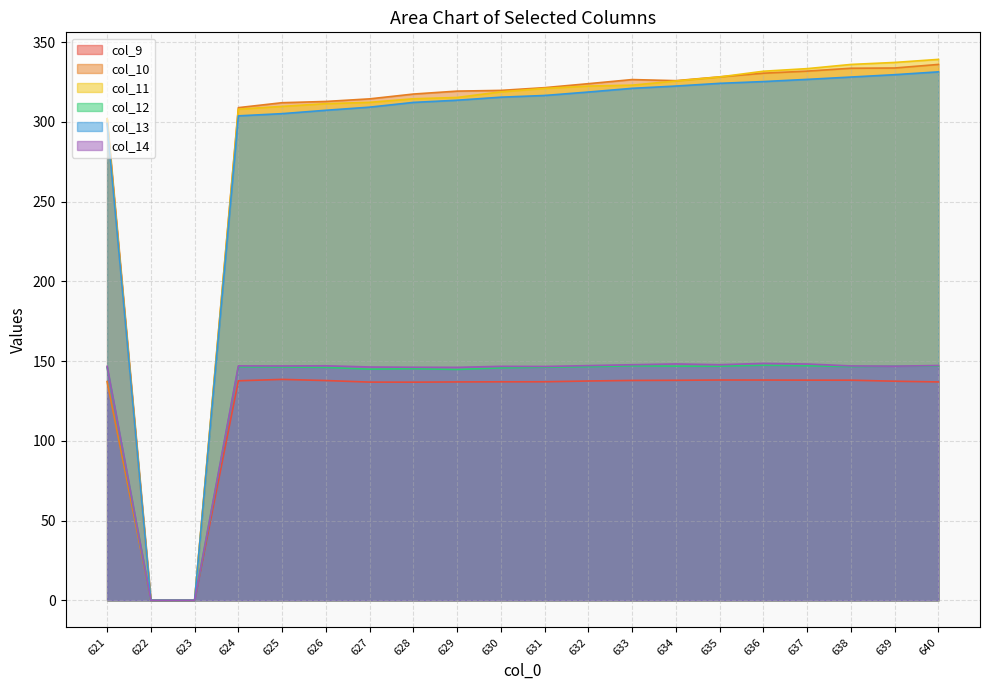

Reading left to right, what are all the values shown in this chart?

col_9: 302.0	0.0	0.0	137.7	138.6	137.8	136.9	136.8	137.0	137.0	137.1	137.6	137.9	138.0	138.2	138.2	138.1	138.1	137.4	137.0
col_10: 137.2	0.0	0.0	309.0	312.1	312.8	314.5	317.5	319.3	319.8	321.5	324.0	326.6	325.9	328.3	330.6	331.9	333.7	333.8	336.1
col_11: 302.0	0.0	0.0	308.0	309.7	311.4	312.3	314.5	315.4	318.9	321.0	322.5	323.1	325.7	328.2	331.8	333.4	336.1	337.3	339.2
col_12: 146.1	0.0	0.0	146.4	146.3	146.1	145.0	145.3	144.8	145.8	146.2	146.5	147.0	146.9	146.8	147.5	147.1	146.5	146.9	146.9
col_13: 299.1	0.0	0.0	303.8	305.2	307.3	309.3	312.2	313.6	315.5	316.6	318.8	321.1	322.5	324.2	325.3	326.7	328.2	329.6	331.4
col_14: 146.7	0.0	0.0	147.0	147.0	147.1	146.3	146.2	146.1	146.7	146.7	147.2	147.8	148.2	147.8	148.6	148.2	147.0	146.8	147.3